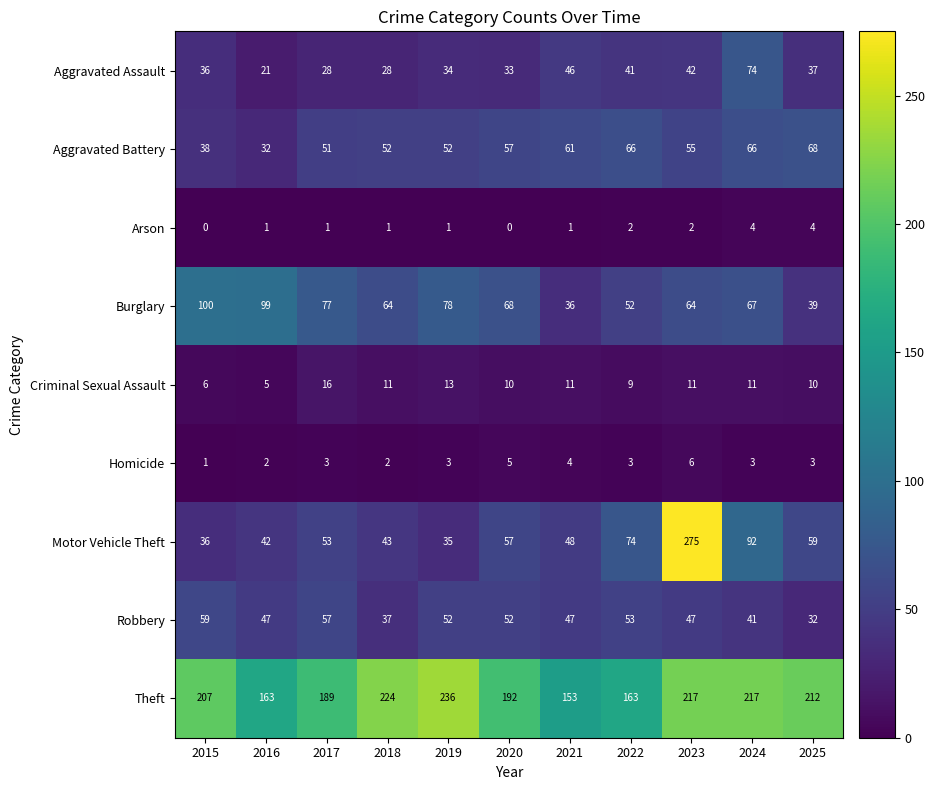

At which label does Robbery first exceed 47?

2015